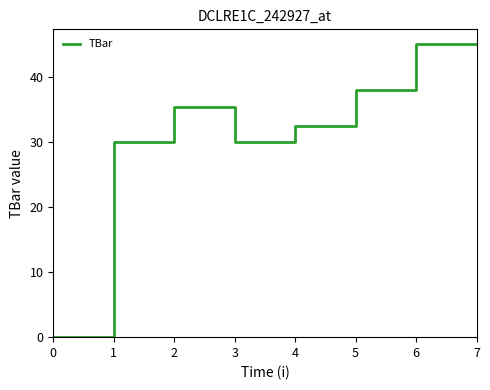

True or false: the data shows 13.2 at 3.

False